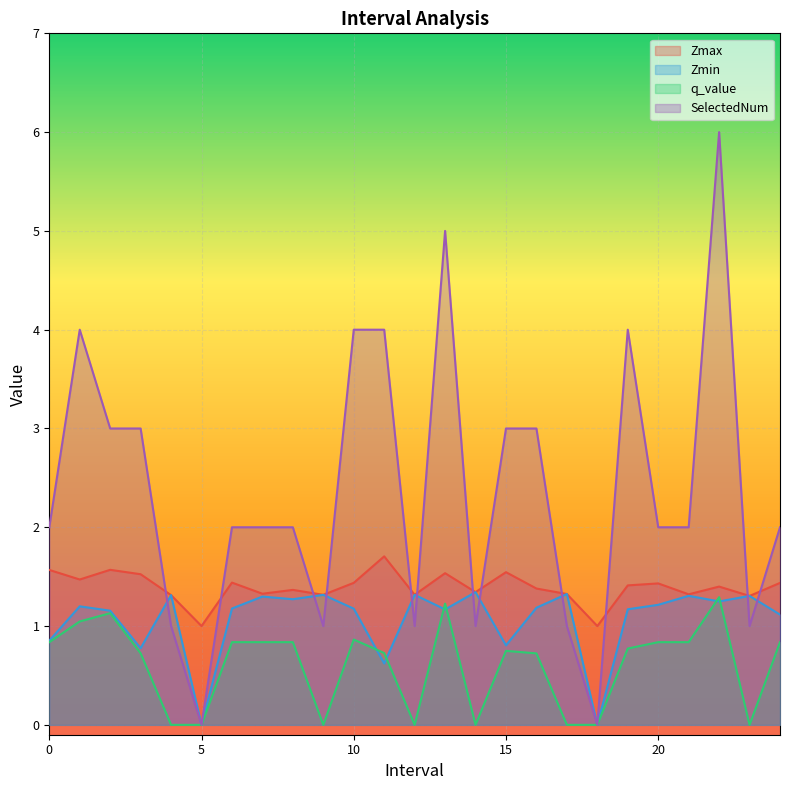

Reading left to right, what are all the values shown in this chart?

Zmax: 1.6	1.5	1.6	1.5	1.3	1.0	1.4	1.3	1.4	1.3	1.4	1.7	1.3	1.5	1.3	1.5	1.4	1.3	1.0	1.4	1.4	1.3	1.4	1.3	1.4
Zmin: 0.9	1.2	1.2	0.8	1.3	0.0	1.2	1.3	1.3	1.3	1.2	0.6	1.3	1.2	1.3	0.8	1.2	1.3	0.0	1.2	1.2	1.3	1.2	1.3	1.1
q_value: 0.8	1.0	1.1	0.7	-0.0	0.0	0.8	0.8	0.8	-0.0	0.9	0.7	-0.0	1.2	-0.0	0.7	0.7	-0.0	0.0	0.8	0.8	0.8	1.3	-0.0	0.8
SelectedNum: 2.0	4.0	3.0	3.0	1.0	0.0	2.0	2.0	2.0	1.0	4.0	4.0	1.0	5.0	1.0	3.0	3.0	1.0	0.0	4.0	2.0	2.0	6.0	1.0	2.0